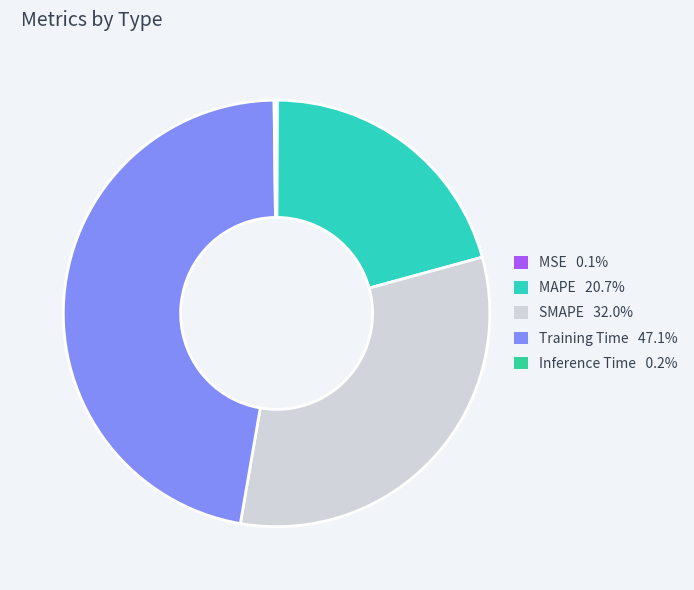

To the nearest percent, what is the difference between the largest and smallest slice percentages?

47%